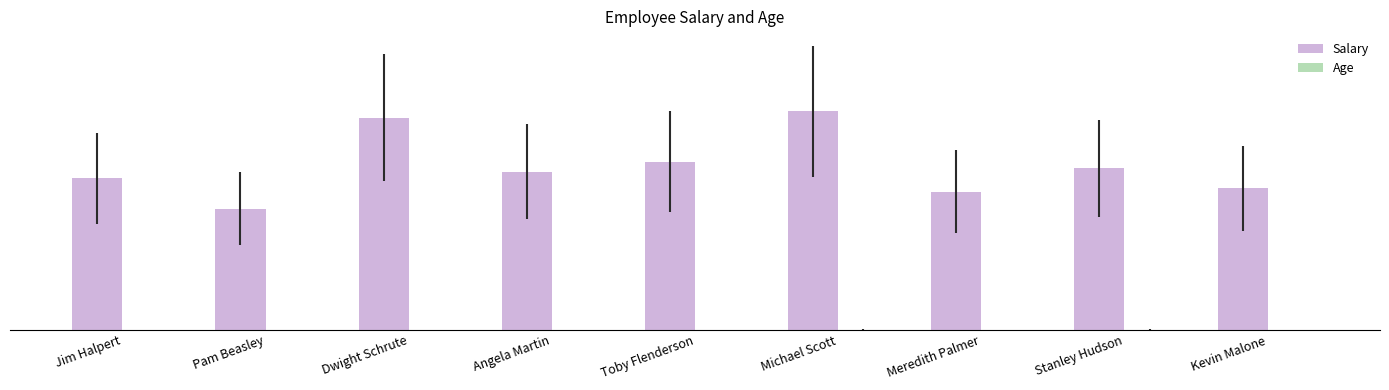

Does the chart contain stacked bars?

No